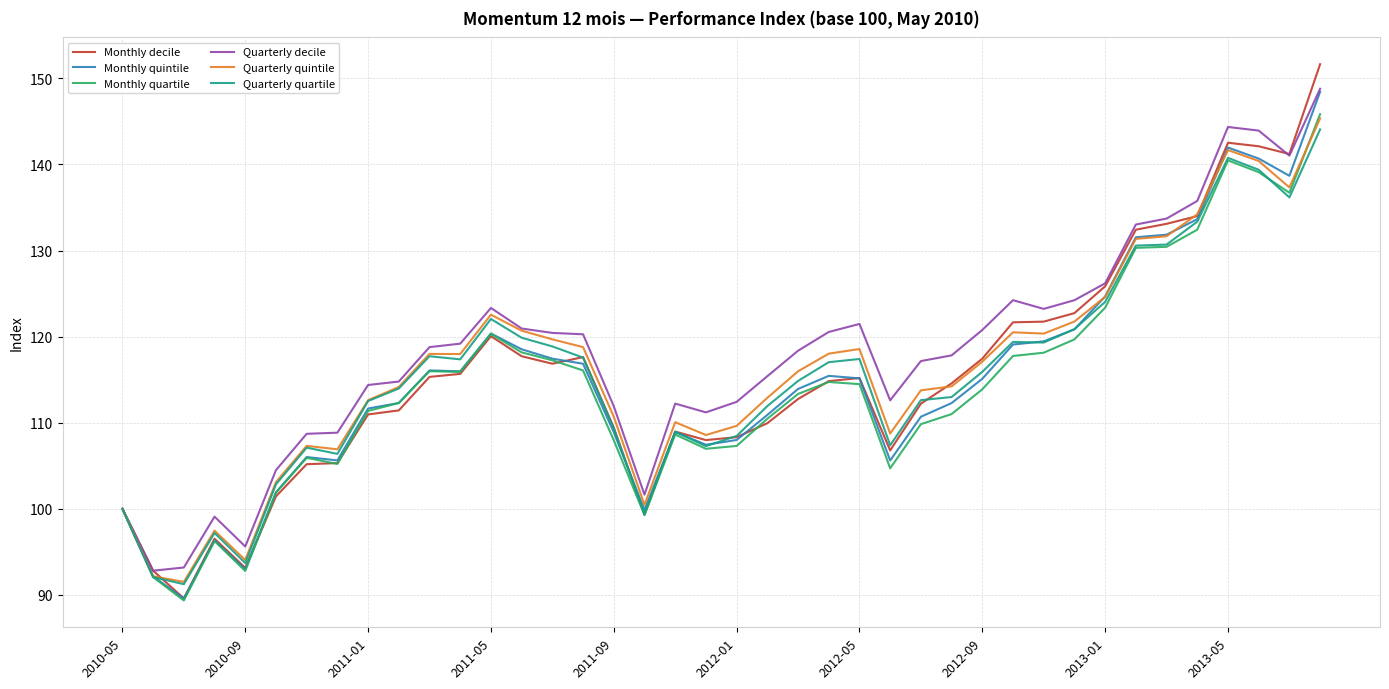

What is the difference between the maximum and minimum values in the Monthly quintile series?

58.9